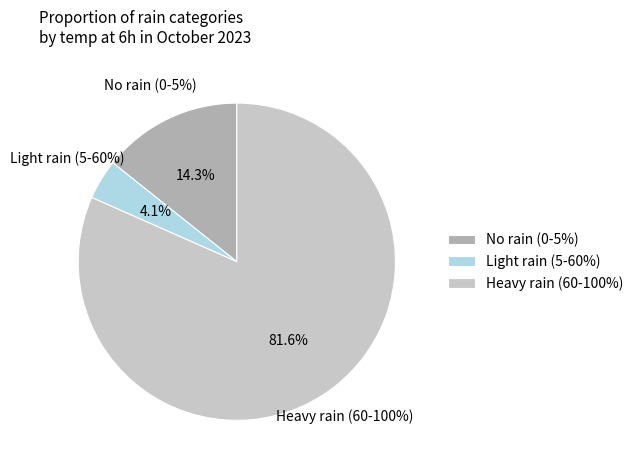

To the nearest percent, what percentage of the pie is 2023-10-31 (5%)?

4%